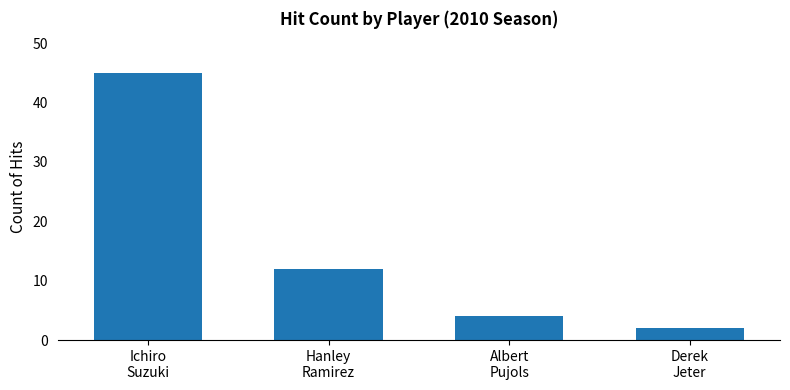

What is the change in value from Hanley
Ramirez to Derek
Jeter?

-10